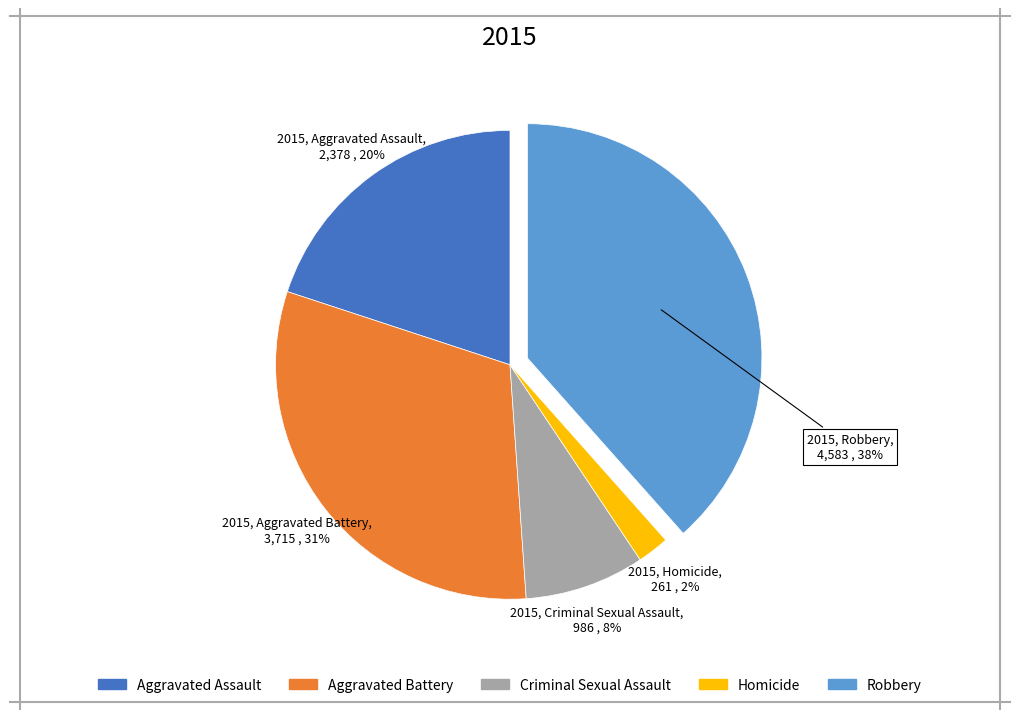

True or false: Robbery accounts for 38% of the total.

True